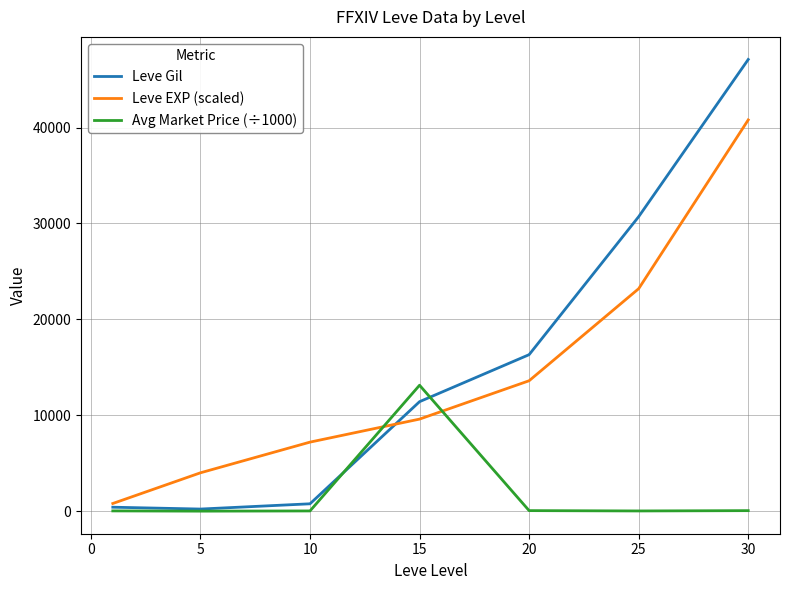

Rank the series by their maximum value, from highest to lowest.

Leve Gil, Leve EXP (scaled), Avg Market Price (÷1000)